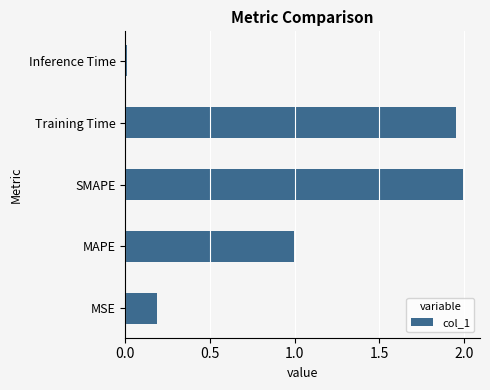

At which category does the chart reach its minimum across all series?

Inference Time